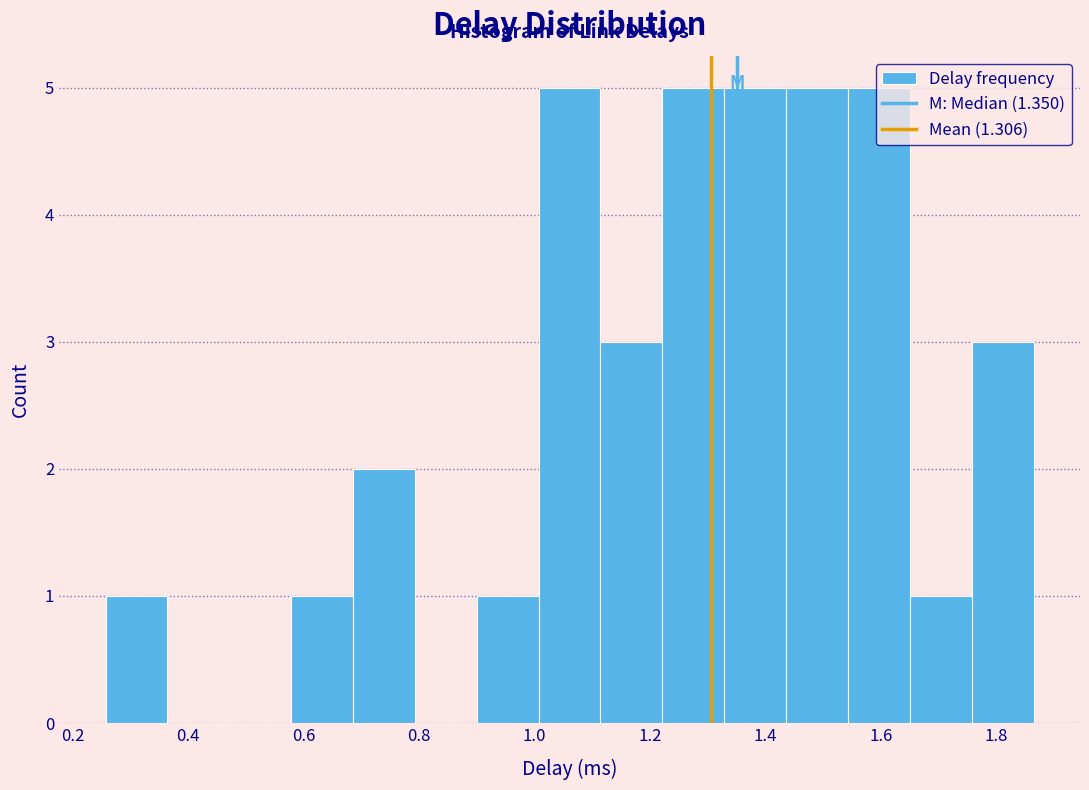

What is the height of the bar covering 0.26 to 0.36 on the x-axis? Neither the bar edges nor the heights are printed on the chart, so give them approximately, as read against the axes.

1